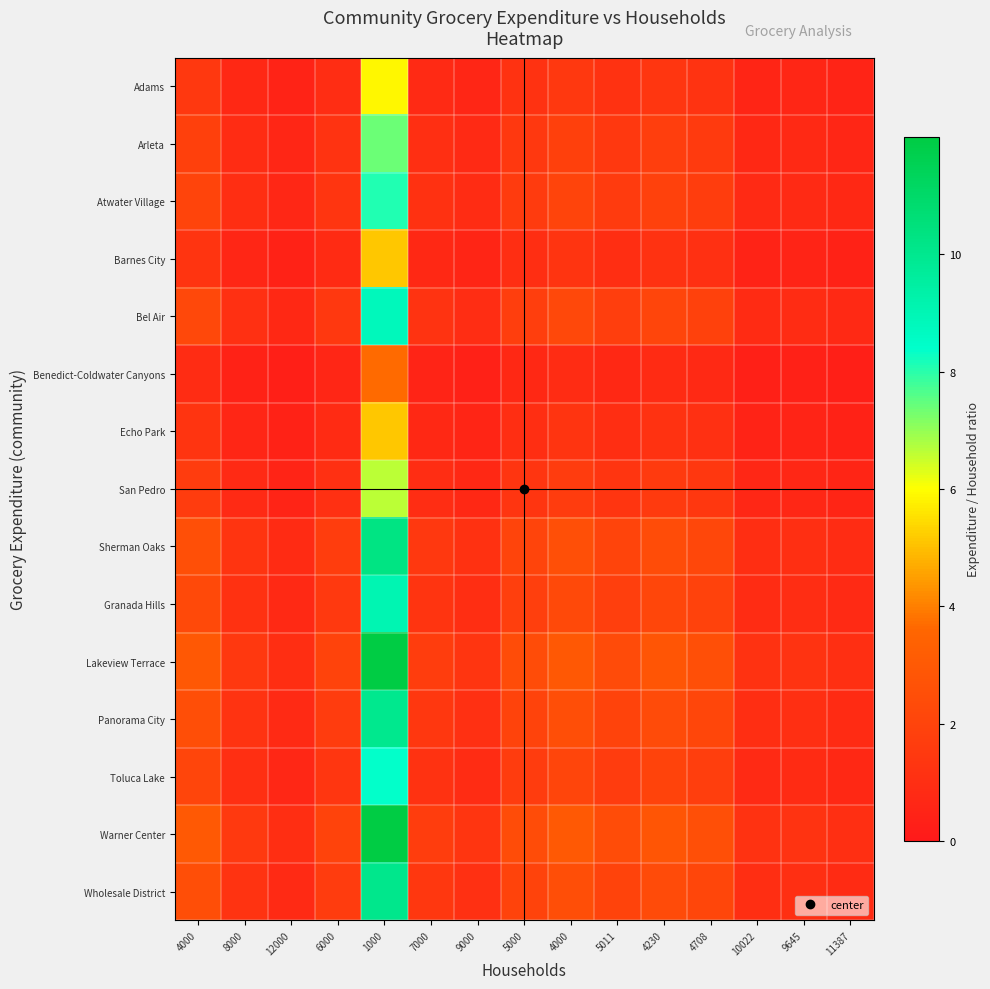

Reading left to right, extract all data points from this chart.

Adams: 4000=1.5	8000=0.7	12000=0.5	6000=1.0	1000=5.9	7000=0.8	9000=0.7	5000=1.2	4000=1.5	5011=1.2	4230=1.4	4708=1.3	10022=0.6	9645=0.6	11387=0.5
Arleta: 4000=1.8	8000=0.9	12000=0.6	6000=1.2	1000=7.4	7000=1.1	9000=0.8	5000=1.5	4000=1.8	5011=1.5	4230=1.7	4708=1.6	10022=0.7	9645=0.8	11387=0.6
Atwater Village: 4000=2.0	8000=1.0	12000=0.7	6000=1.3	1000=8.1	7000=1.2	9000=0.9	5000=1.6	4000=2.0	5011=1.6	4230=1.9	4708=1.7	10022=0.8	9645=0.8	11387=0.7
Barnes City: 4000=1.3	8000=0.6	12000=0.4	6000=0.9	1000=5.2	7000=0.7	9000=0.6	5000=1.0	4000=1.3	5011=1.0	4230=1.2	4708=1.1	10022=0.5	9645=0.5	11387=0.5
Bel Air: 4000=2.2	8000=1.1	12000=0.7	6000=1.5	1000=8.8	7000=1.3	9000=1.0	5000=1.8	4000=2.2	5011=1.8	4230=2.1	4708=1.9	10022=0.9	9645=0.9	11387=0.8
Benedict-Coldwater Canyons: 4000=0.9	8000=0.5	12000=0.3	6000=0.6	1000=3.7	7000=0.5	9000=0.4	5000=0.7	4000=0.9	5011=0.7	4230=0.9	4708=0.8	10022=0.4	9645=0.4	11387=0.3
Echo Park: 4000=1.3	8000=0.6	12000=0.4	6000=0.9	1000=5.2	7000=0.7	9000=0.6	5000=1.0	4000=1.3	5011=1.0	4230=1.2	4708=1.1	10022=0.5	9645=0.5	11387=0.5
San Pedro: 4000=1.7	8000=0.8	12000=0.6	6000=1.1	1000=6.6	7000=0.9	9000=0.7	5000=1.3	4000=1.7	5011=1.3	4230=1.6	4708=1.4	10022=0.7	9645=0.7	11387=0.6
Sherman Oaks: 4000=2.6	8000=1.3	12000=0.9	6000=1.7	1000=10.3	7000=1.5	9000=1.1	5000=2.1	4000=2.6	5011=2.1	4230=2.4	4708=2.2	10022=1.0	9645=1.1	11387=0.9
Granada Hills: 4000=2.3	8000=1.1	12000=0.8	6000=1.5	1000=9.1	7000=1.3	9000=1.0	5000=1.8	4000=2.3	5011=1.8	4230=2.1	4708=1.9	10022=0.9	9645=0.9	11387=0.8
Lakeview Terrace: 4000=3.0	8000=1.5	12000=1.0	6000=2.0	1000=12.0	7000=1.7	9000=1.3	5000=2.4	4000=3.0	5011=2.4	4230=2.8	4708=2.5	10022=1.2	9645=1.2	11387=1.1
Panorama City: 4000=2.5	8000=1.2	12000=0.8	6000=1.7	1000=10.0	7000=1.4	9000=1.1	5000=2.0	4000=2.5	5011=2.0	4230=2.4	4708=2.1	10022=1.0	9645=1.0	11387=0.9
Toluca Lake: 4000=2.1	8000=1.0	12000=0.7	6000=1.4	1000=8.3	7000=1.2	9000=0.9	5000=1.7	4000=2.1	5011=1.7	4230=2.0	4708=1.8	10022=0.8	9645=0.9	11387=0.7
Warner Center: 4000=3.0	8000=1.5	12000=1.0	6000=2.0	1000=12.0	7000=1.7	9000=1.3	5000=2.4	4000=3.0	5011=2.4	4230=2.8	4708=2.5	10022=1.2	9645=1.2	11387=1.1
Wholesale District: 4000=2.5	8000=1.3	12000=0.8	6000=1.7	1000=10.1	7000=1.4	9000=1.1	5000=2.0	4000=2.5	5011=2.0	4230=2.4	4708=2.1	10022=1.0	9645=1.0	11387=0.9